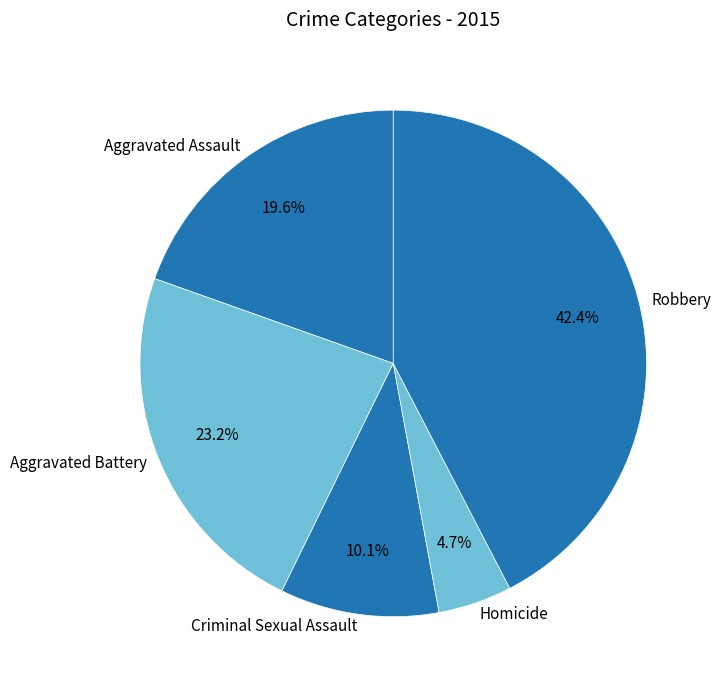

Does any single category account for the majority?

No